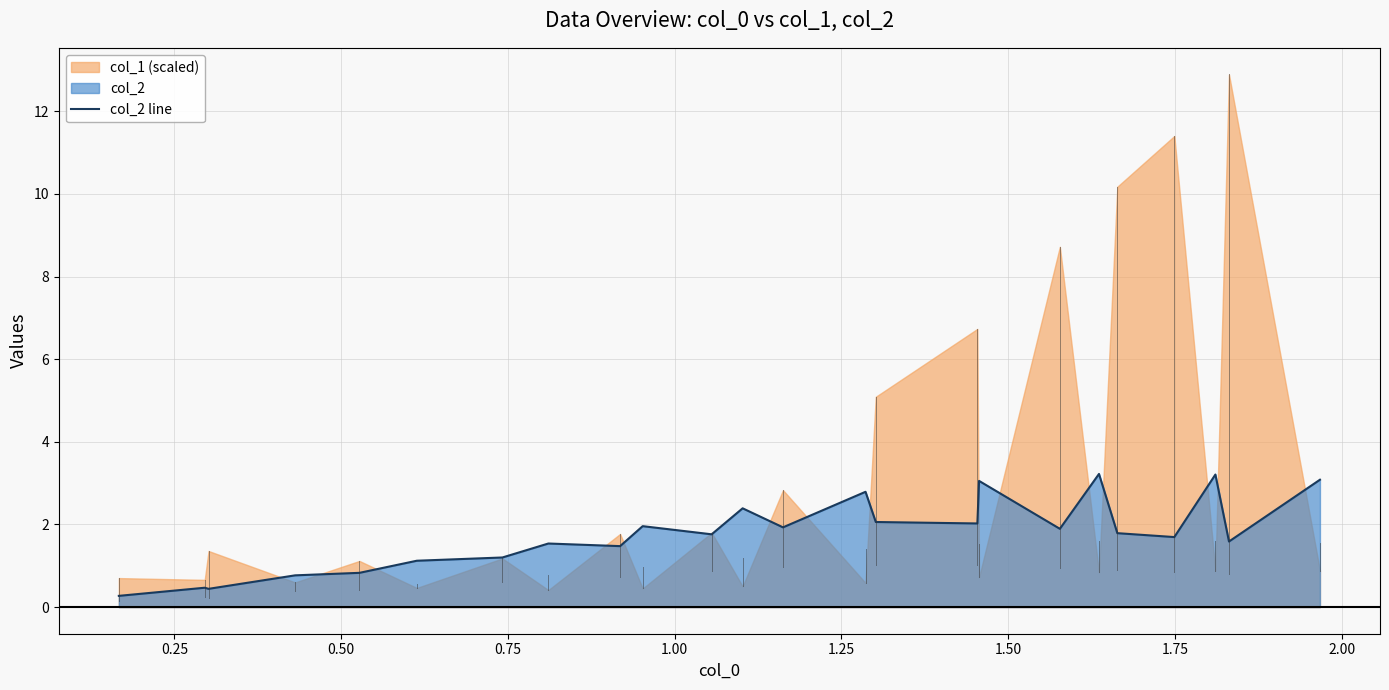

How many values are below 1?

5